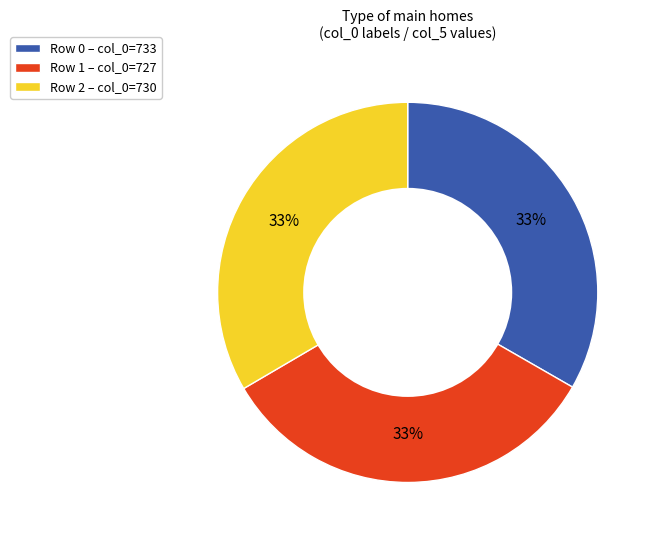

Count the number of slices in the pie.

3